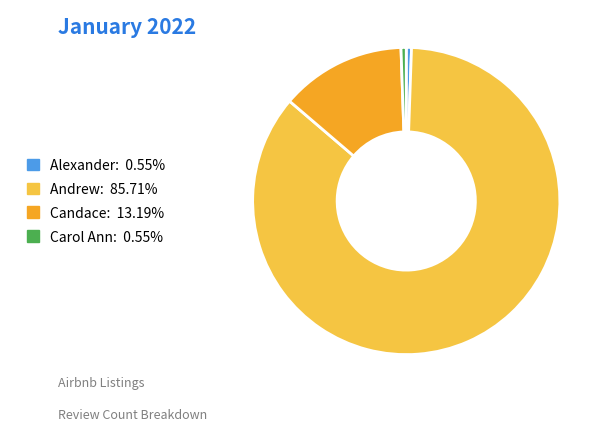

Is there a majority slice in this chart?

Yes